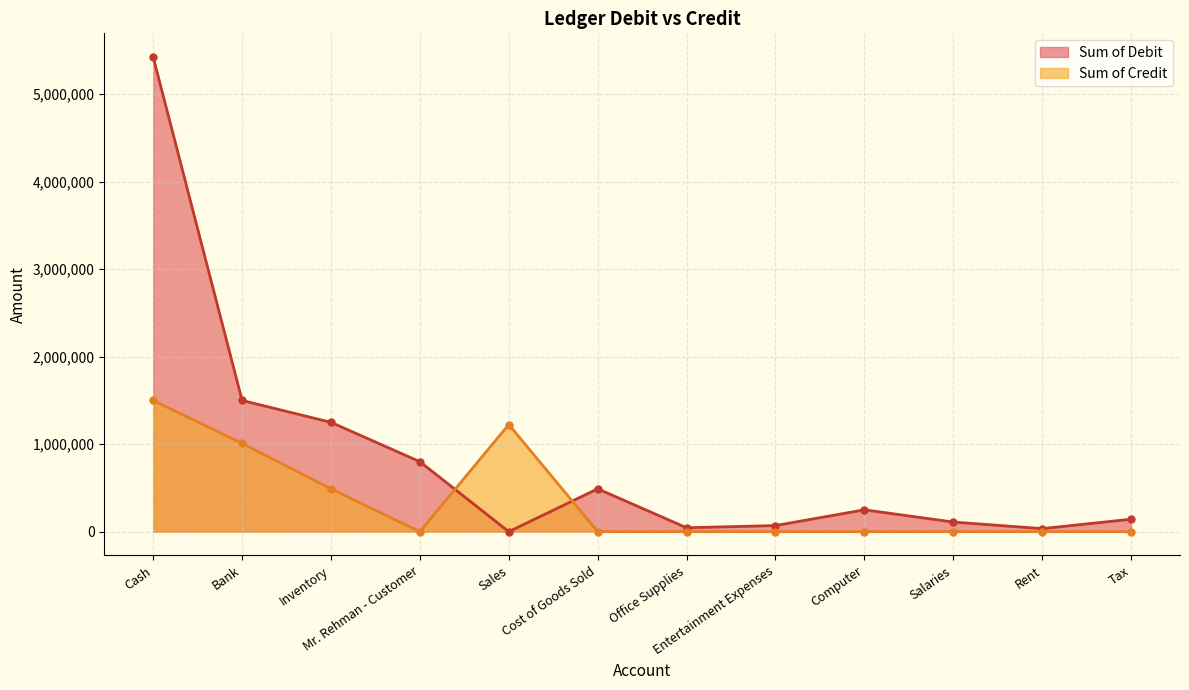

True or false: Sum of Credit and Sum of Debit cross at least once.

True